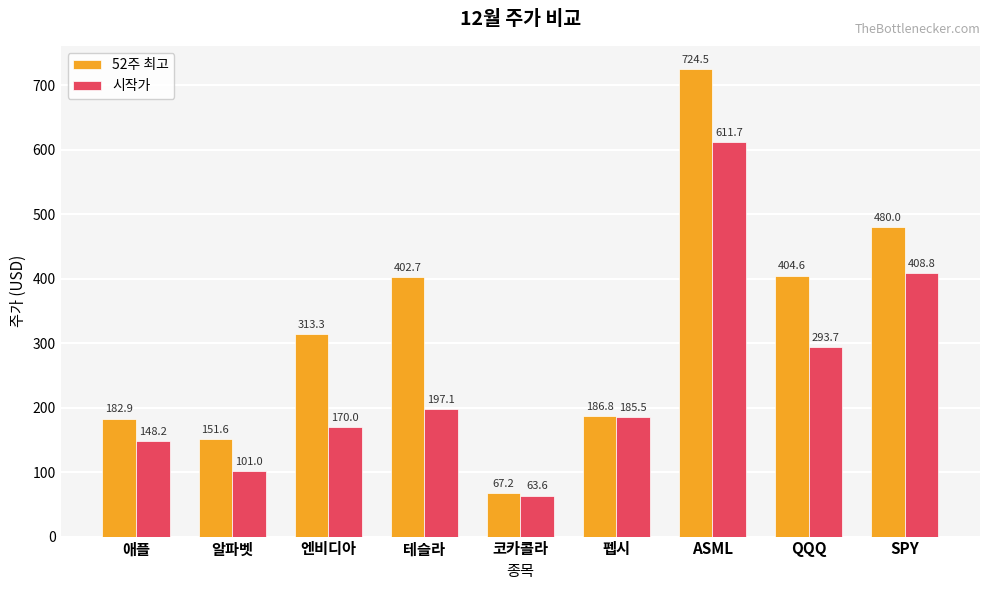

What is the label of the 7th bar from the right?

엔비디아